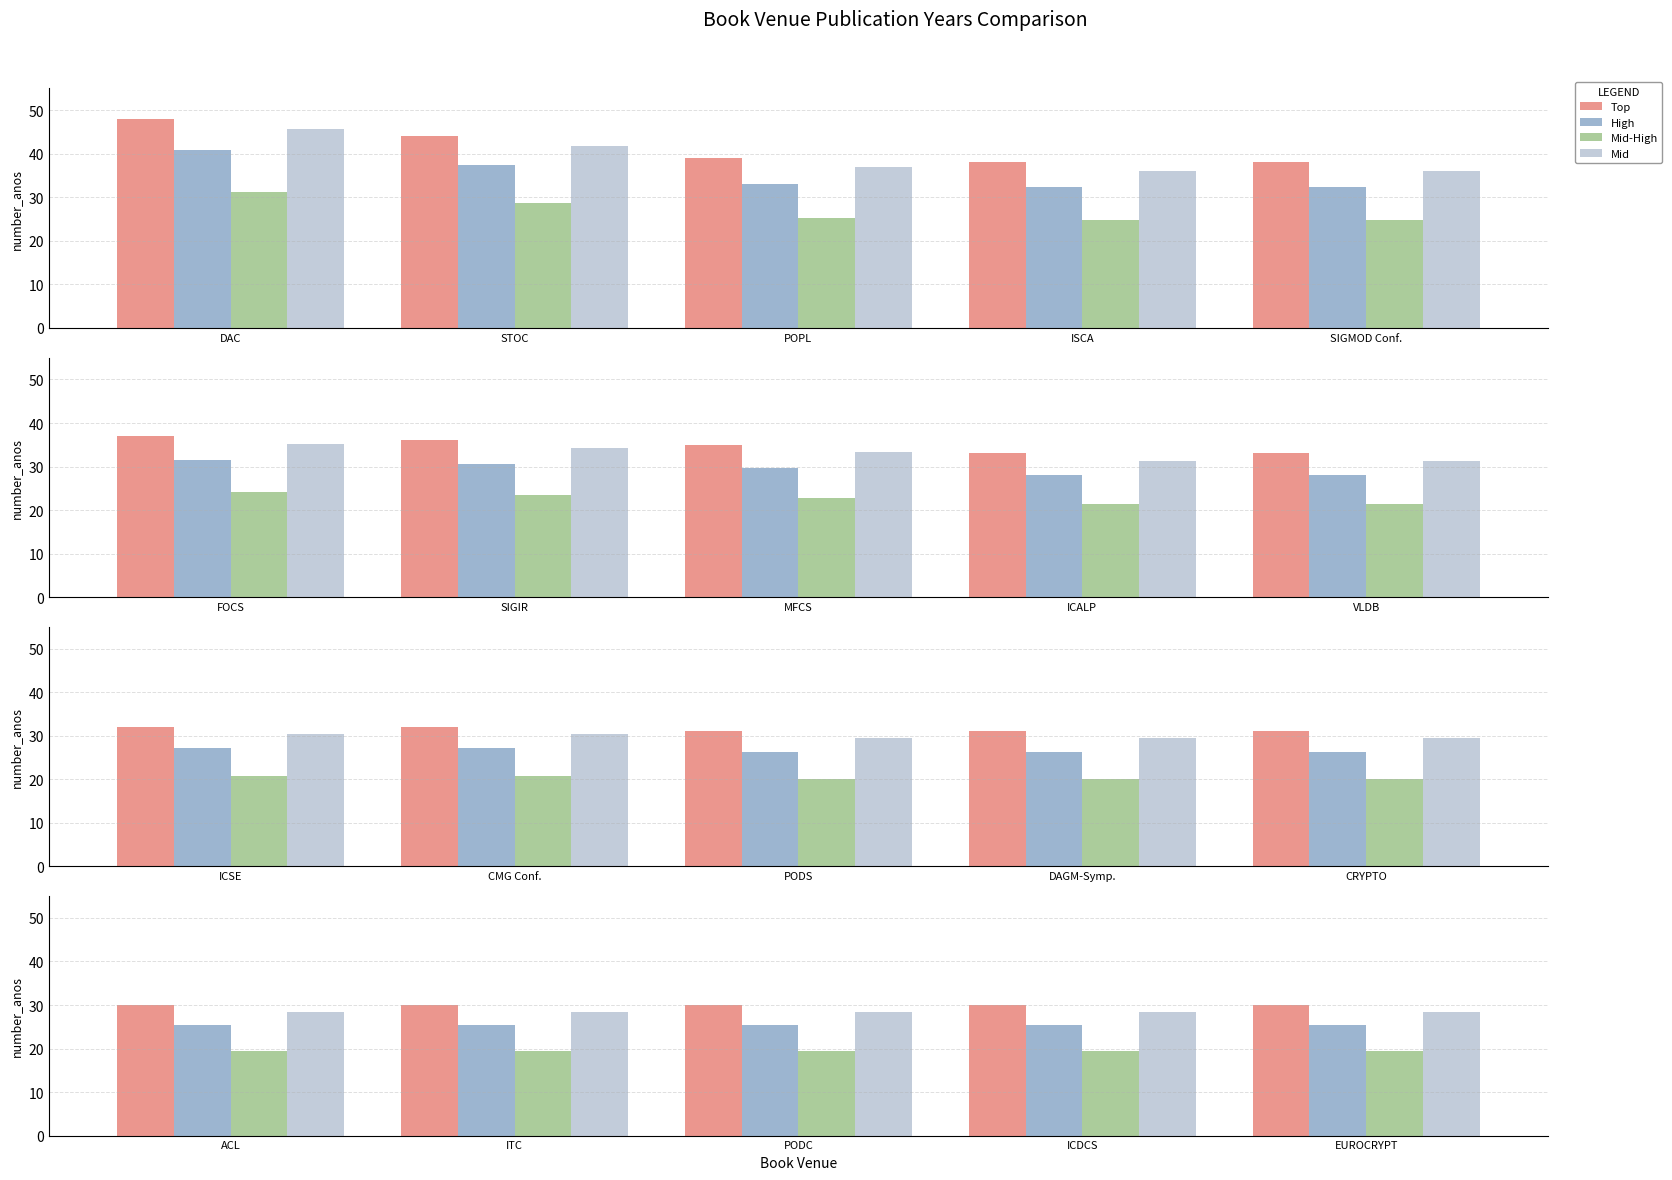

Is the value of High at DAC greater than the value of Mid at POPL?

Yes